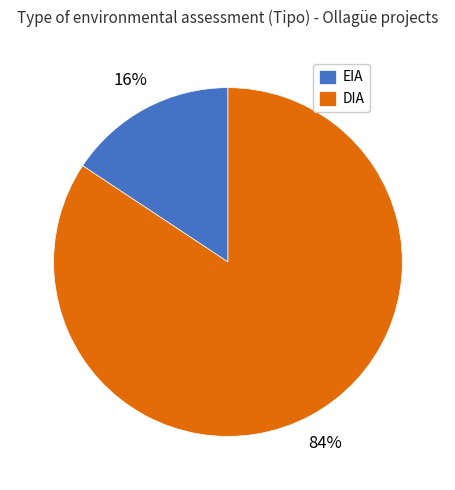

Which slice is the smallest?

EIA